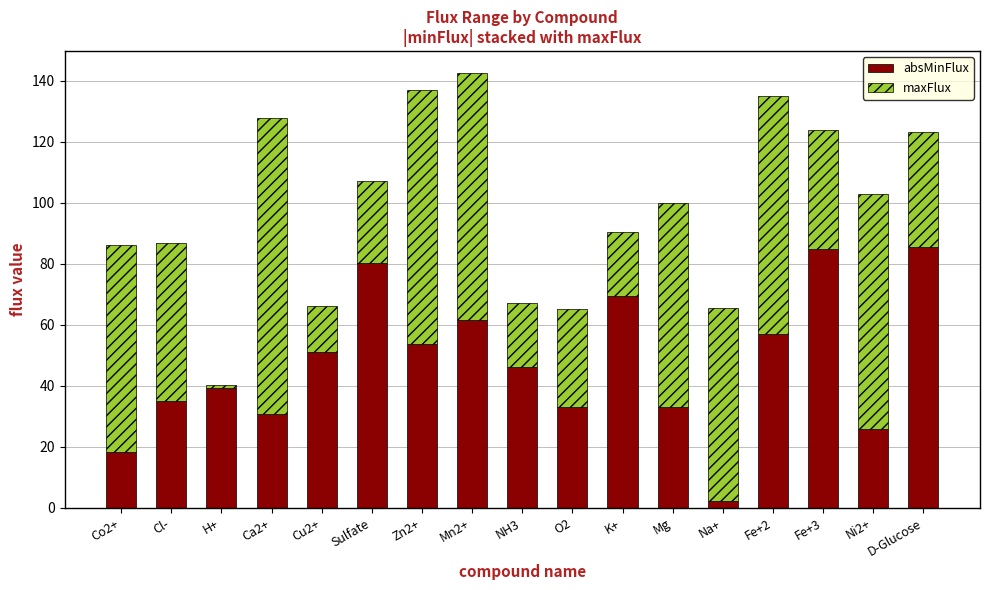

How many bars are there in total?

17